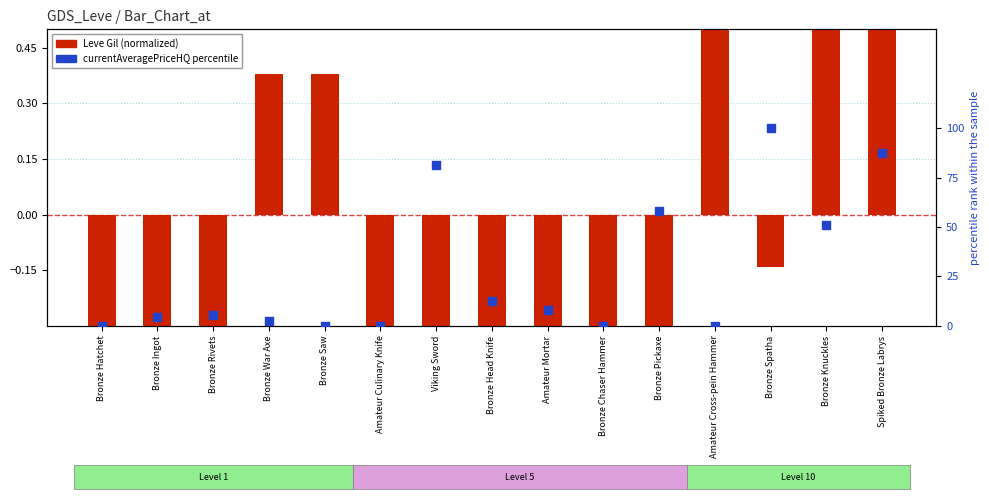

Which series reaches the maximum Y coordinate?

currentAveragePriceHQ (percentile)